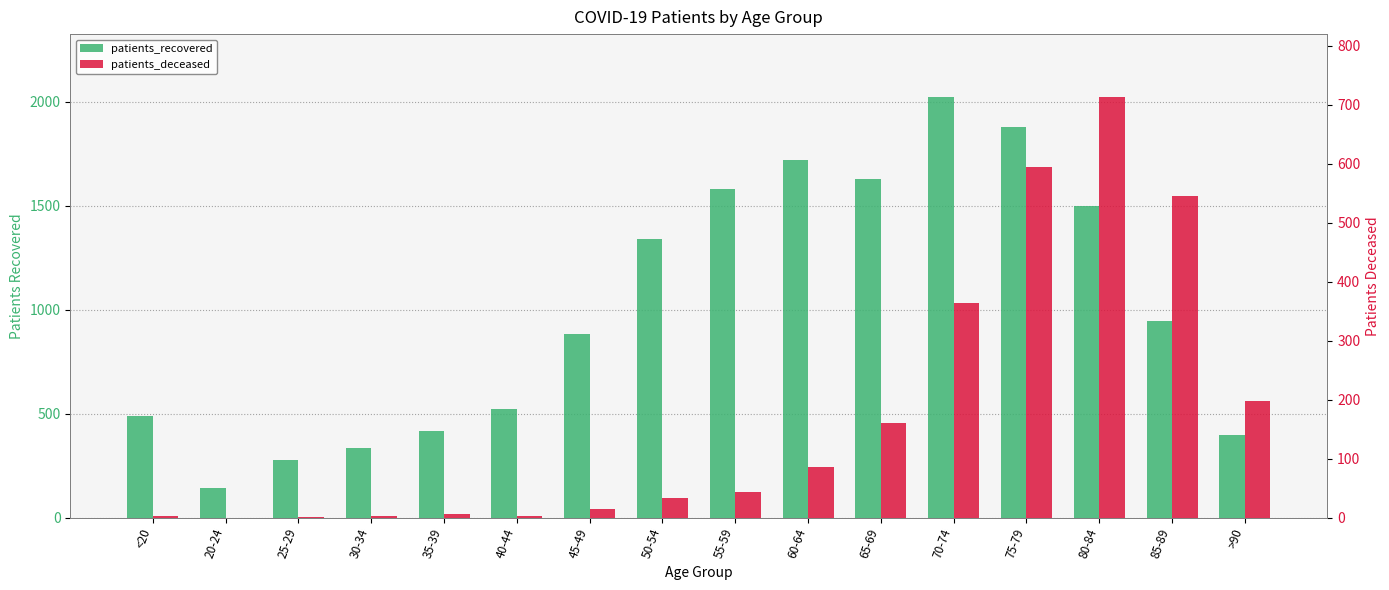

List the series in order of their peak value, highest first.

patients_recovered, patients_deceased